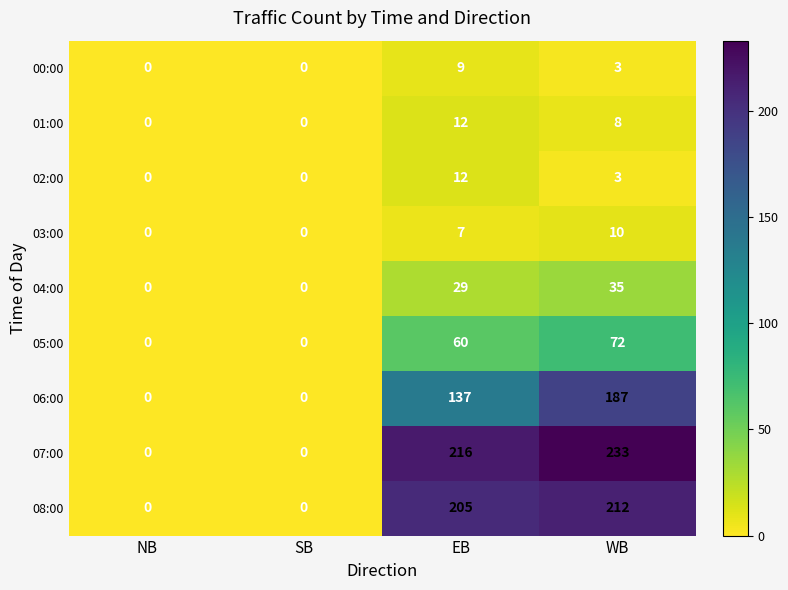

At which label is 00:00 closest to 4?

WB